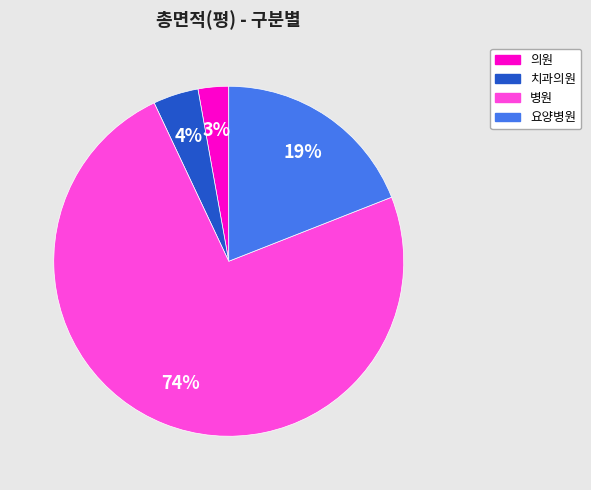

Is there any slice that represents more than half of the pie?

Yes